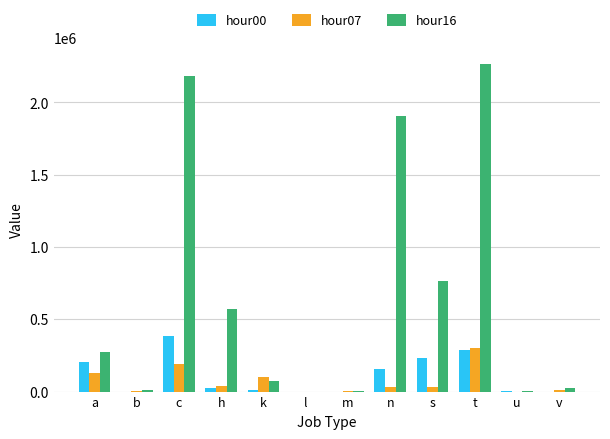

Is the value of hour00 at s greater than the value of hour16 at h?

No